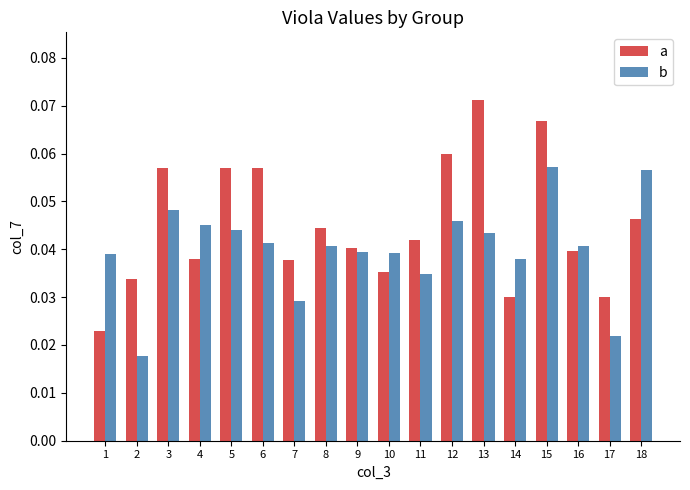

At which category does the chart reach its minimum across all series?

2